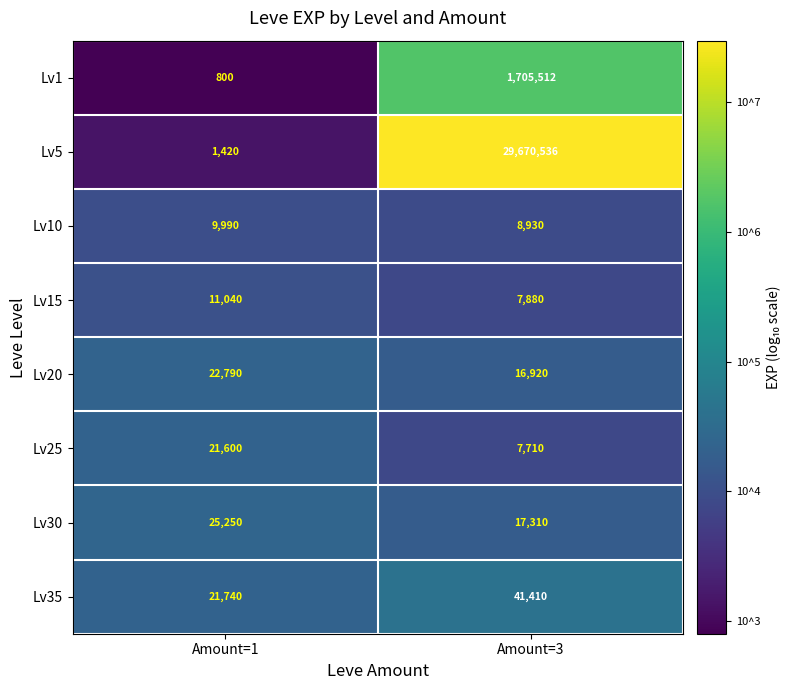

Where is Lv1 nearest to the value 853156?

Amount=1